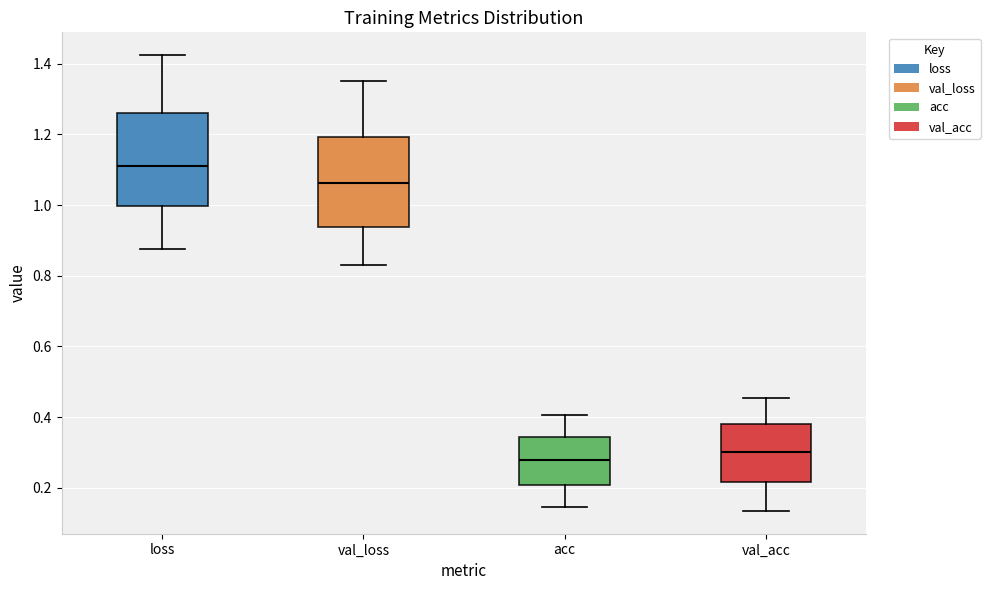

Which box has the highest median line?

loss